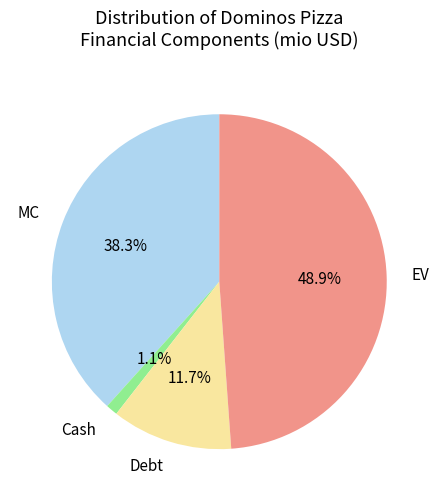

To the nearest percent, what is the difference between the largest and smallest slice percentages?

48%